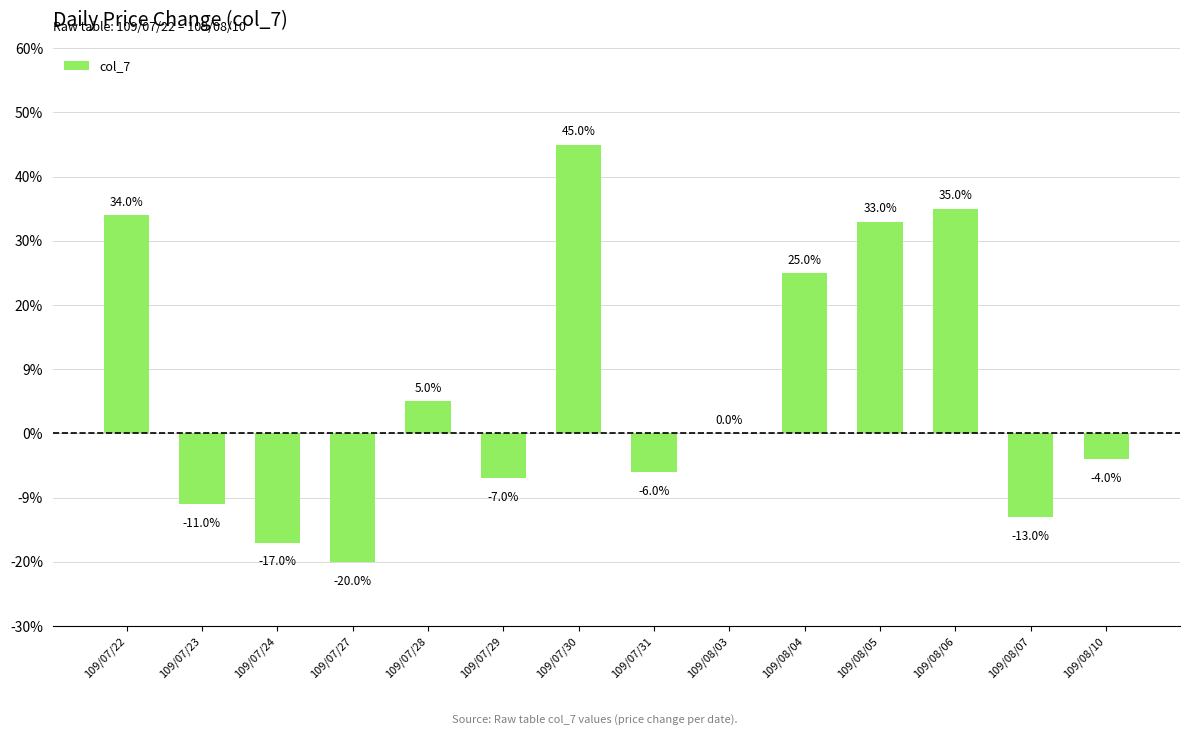

What is the smallest value displayed?

-0.2